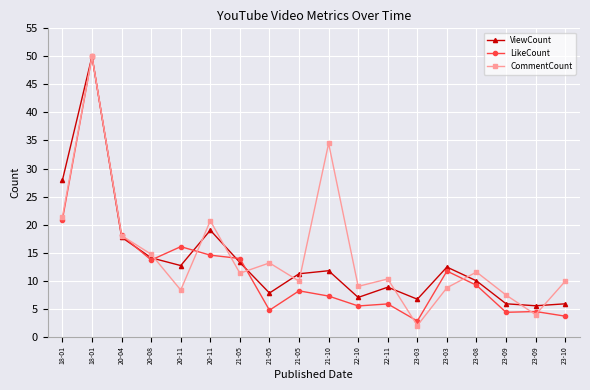

What is the label of the 10th point from the left?

21-10